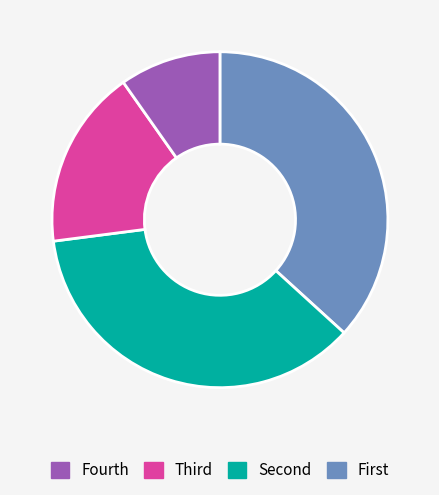

Does any single category account for the majority?

No